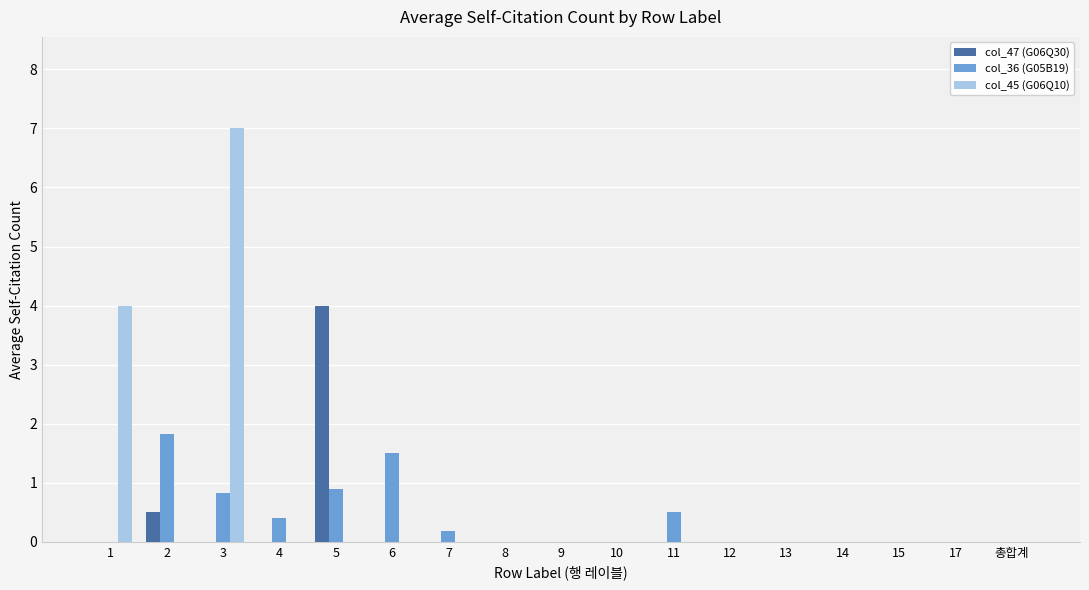

What is the maximum value for col_47 (G06Q30)?

4.0